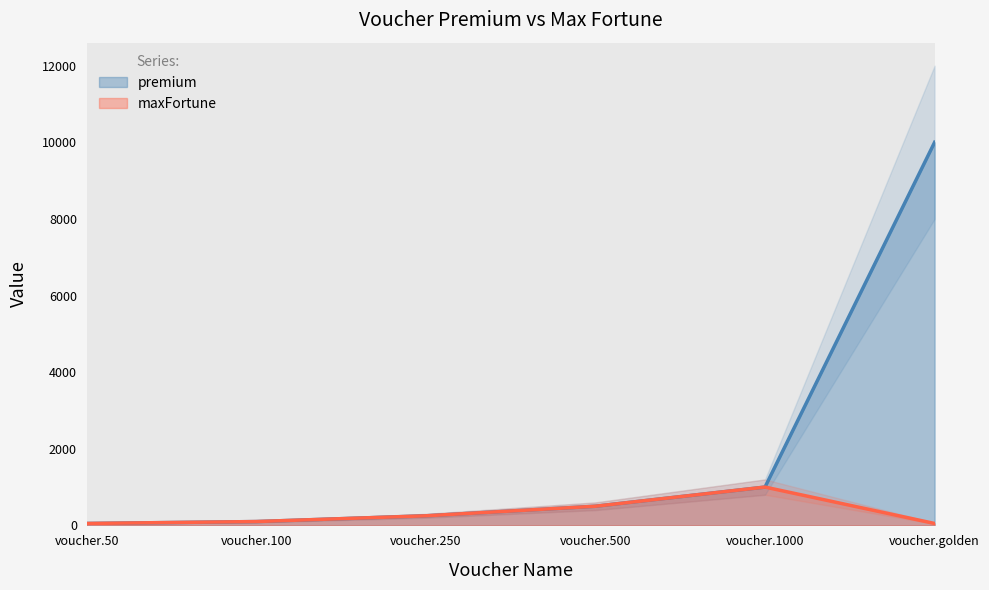

Reading left to right, extract all data points from this chart.

premium: 50	100	250	500	1000	10000
maxFortune: 50	100	250	500	1000	50